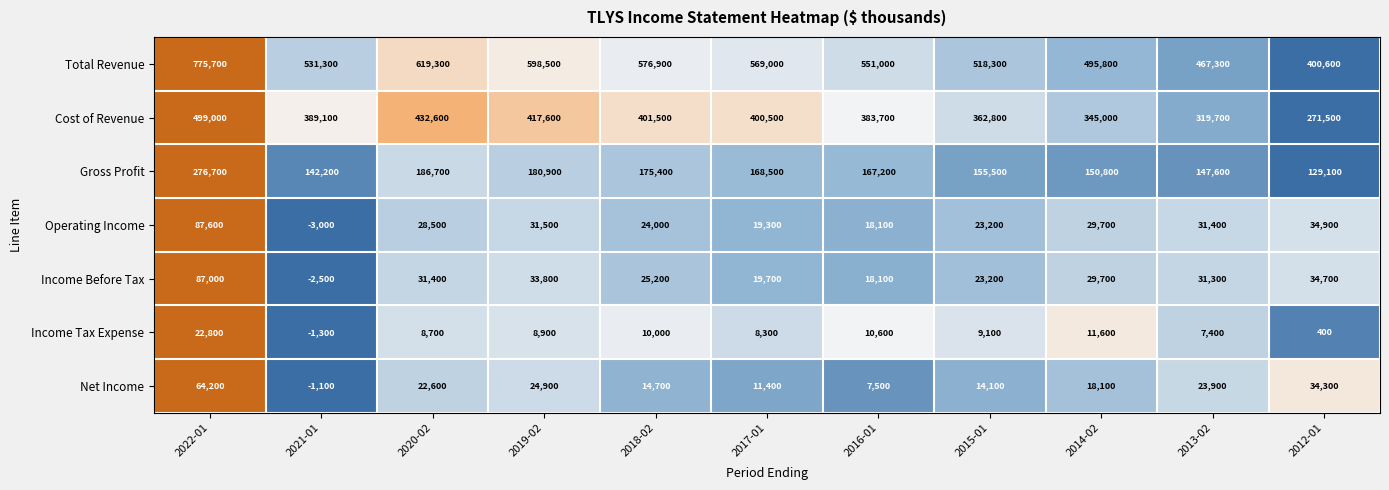

Which series has the widest spread of values?

Total Revenue